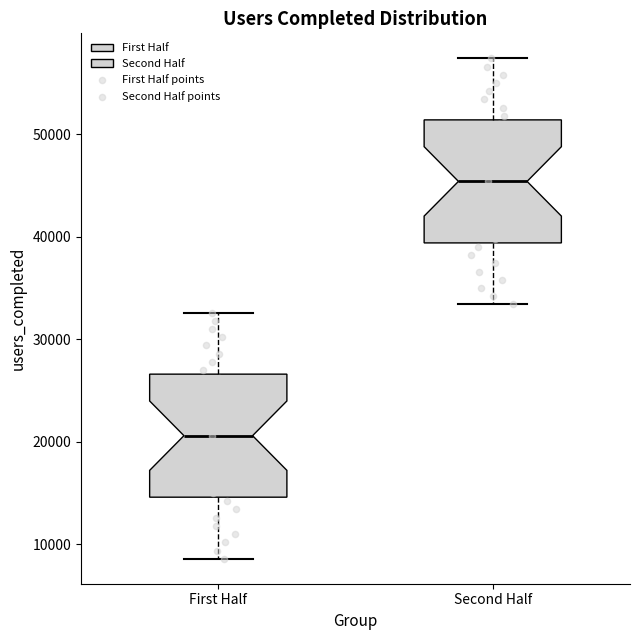

Reading left to right, read every box against the y-axis: the position of its median line, the range the box covers, and the ends of its whiskers. The values are not printed on the chart, so give them approximately, as read against the axis.

First Half: median 21000, box 15000 to 27000, whiskers 9000 to 33000
Second Half: median 45000, box 39000 to 51000, whiskers 33000 to 57000